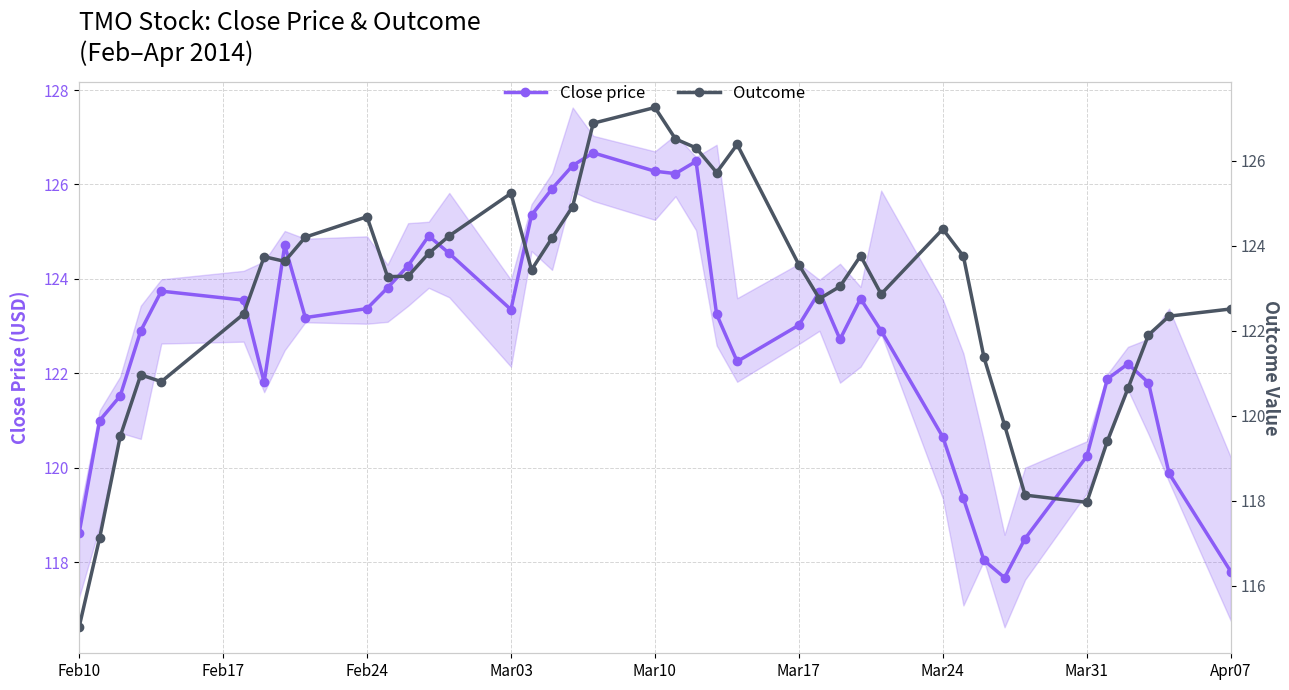

Reading left to right, list all the values displayed in this chart.

Close price: 118.6	121.0	121.5	122.9	123.7	123.5	121.8	124.7	123.2	123.4	123.8	124.3	124.9	124.5	123.3	125.3	125.9	126.4	126.7	126.3	126.2	126.5	123.2	122.2	123.0	123.7	122.7	123.6	122.9	120.7	119.3	118.0	117.7	118.5	120.2	121.9	122.2	121.8	119.9	117.8
Outcome: 115.0	117.1	119.5	121.0	120.8	122.4	123.7	123.6	124.2	124.7	123.3	123.3	123.8	124.2	125.2	123.4	124.2	124.9	126.9	127.2	126.5	126.3	125.7	126.4	123.5	122.8	123.0	123.8	122.9	124.4	123.8	121.4	119.8	118.1	118.0	119.4	120.6	121.9	122.3	122.5